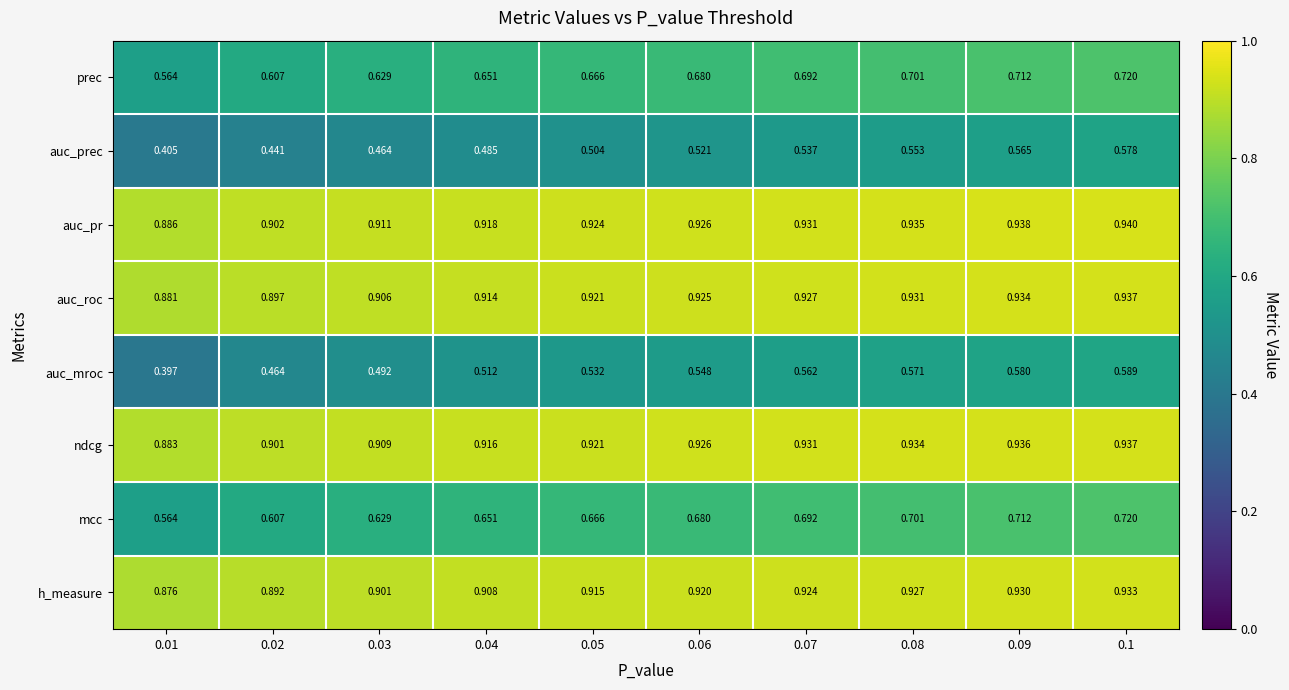

Is the value of prec at 0.05 greater than the value of ndcg at 0.07?

No